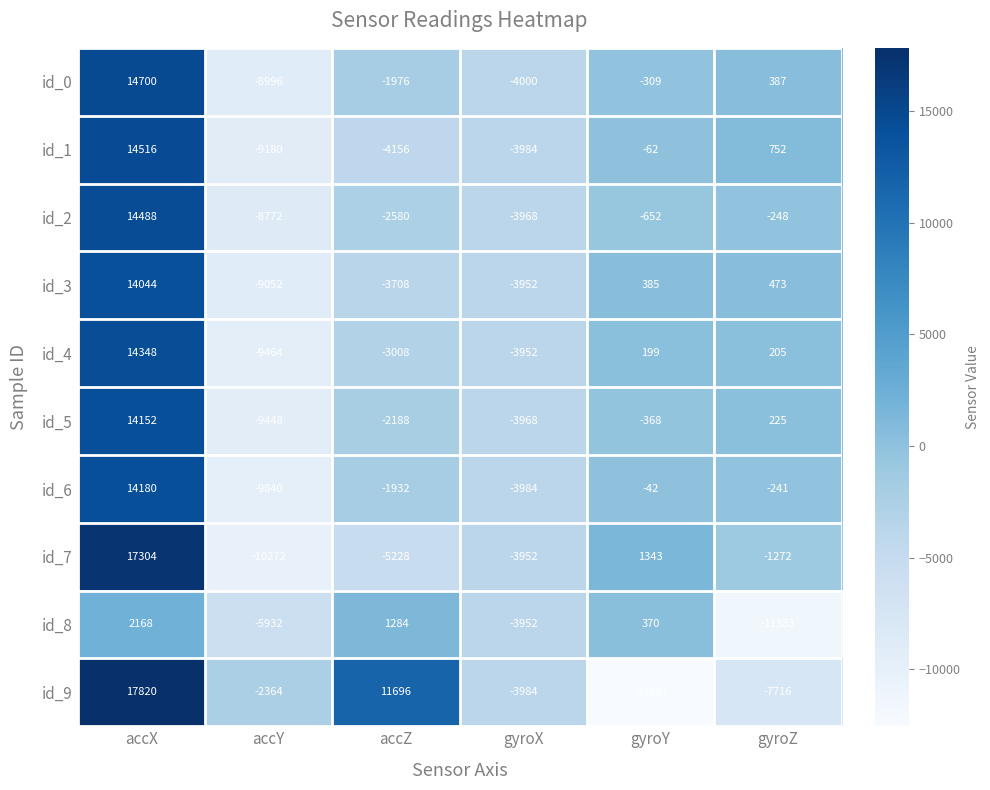

Which label corresponds to the largest value in the chart?

accX